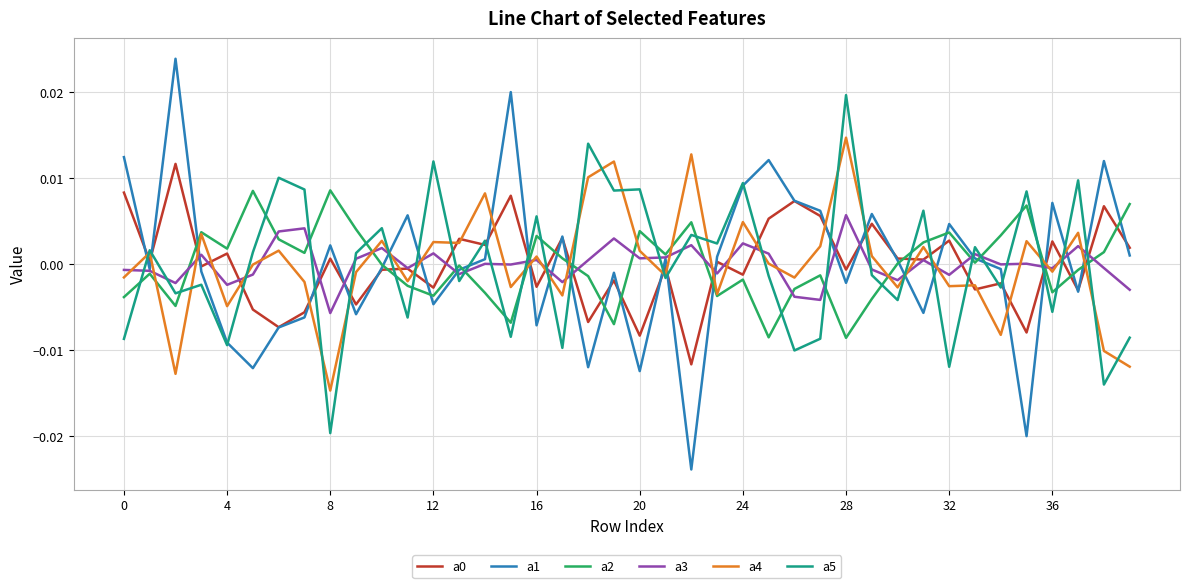

Which series has the widest spread of values?

a1